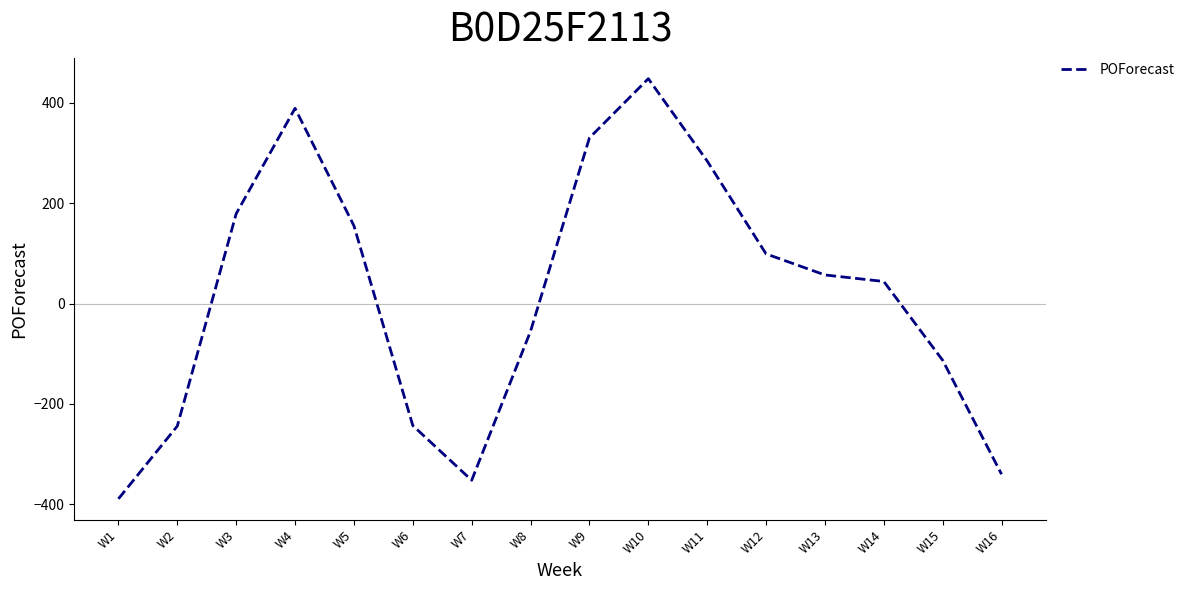

Which has a higher value, W7 or W11?

W11